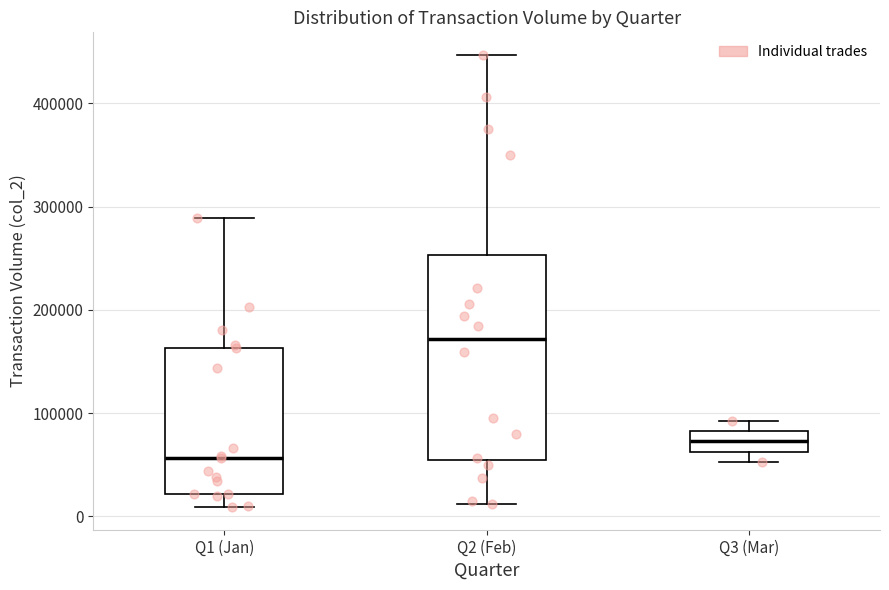

Where does the upper whisker of the box for Q3 (Mar) end on the y-axis? The values are not printed on the chart, so give them approximately, as read against the axis.

90000